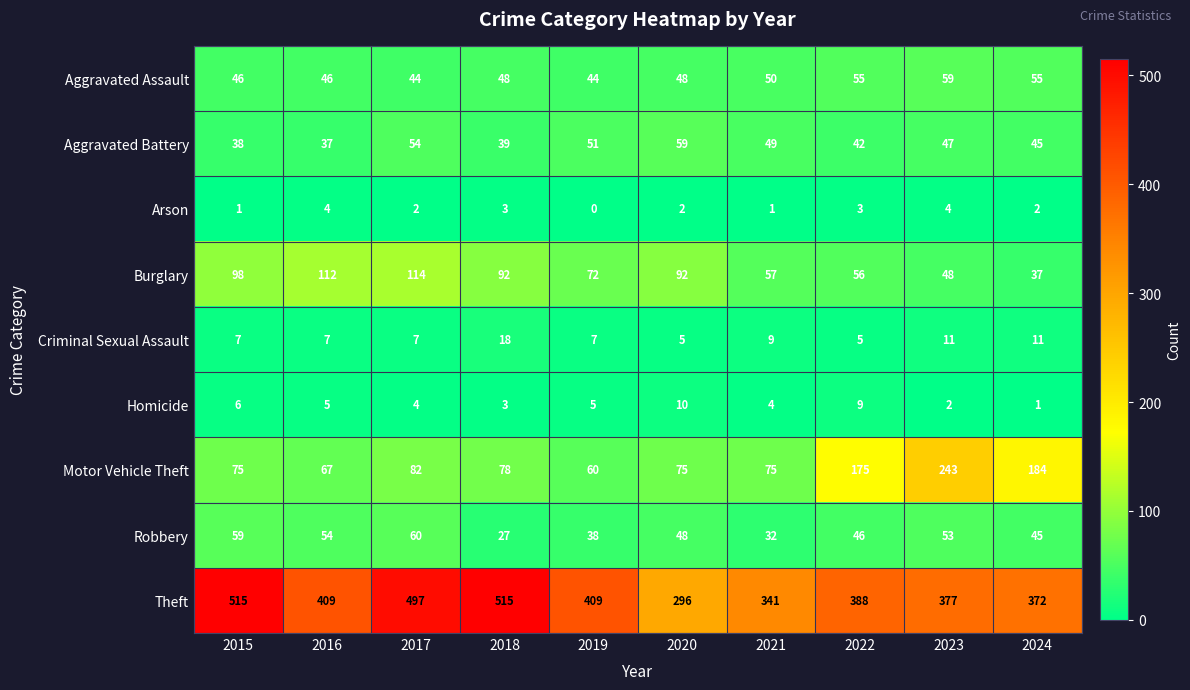

How many series are shown in this chart?

9